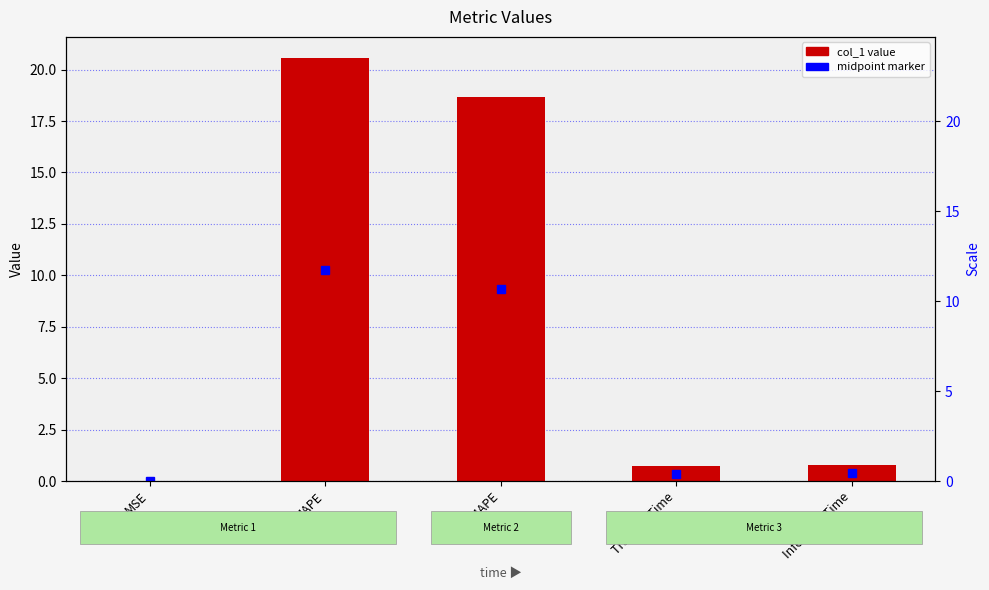

What is the label of the 2nd bar from the left?

MAPE